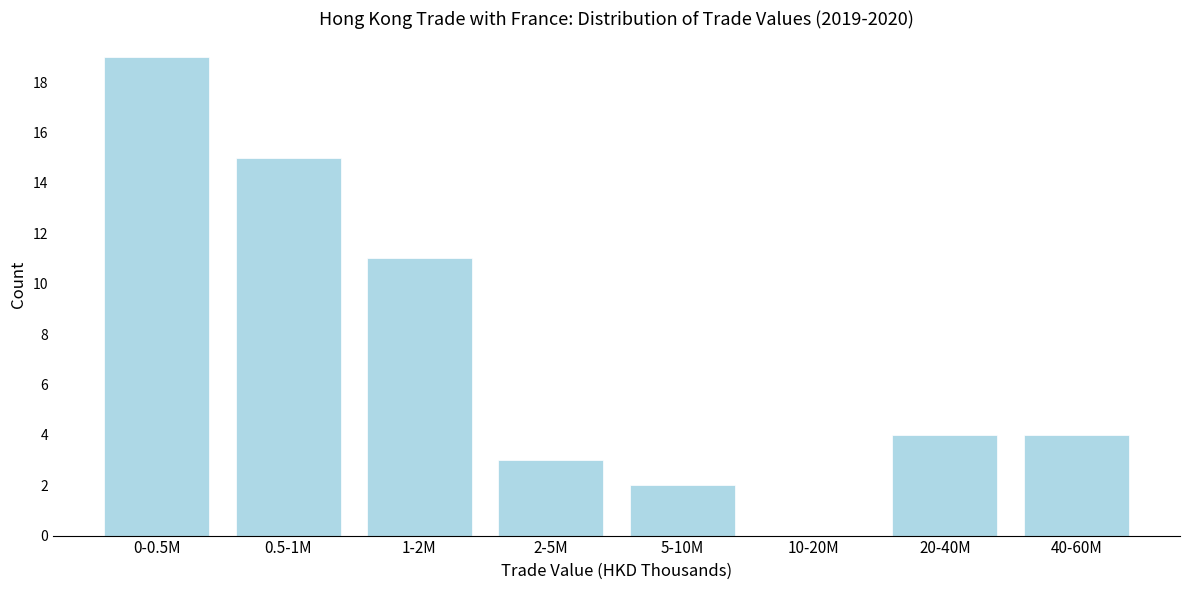

Reading left to right, list all the values displayed in this chart.

0-0.5M=19	0.5-1M=15	1-2M=11	2-5M=3	5-10M=2	10-20M=0	20-40M=4	40-60M=4